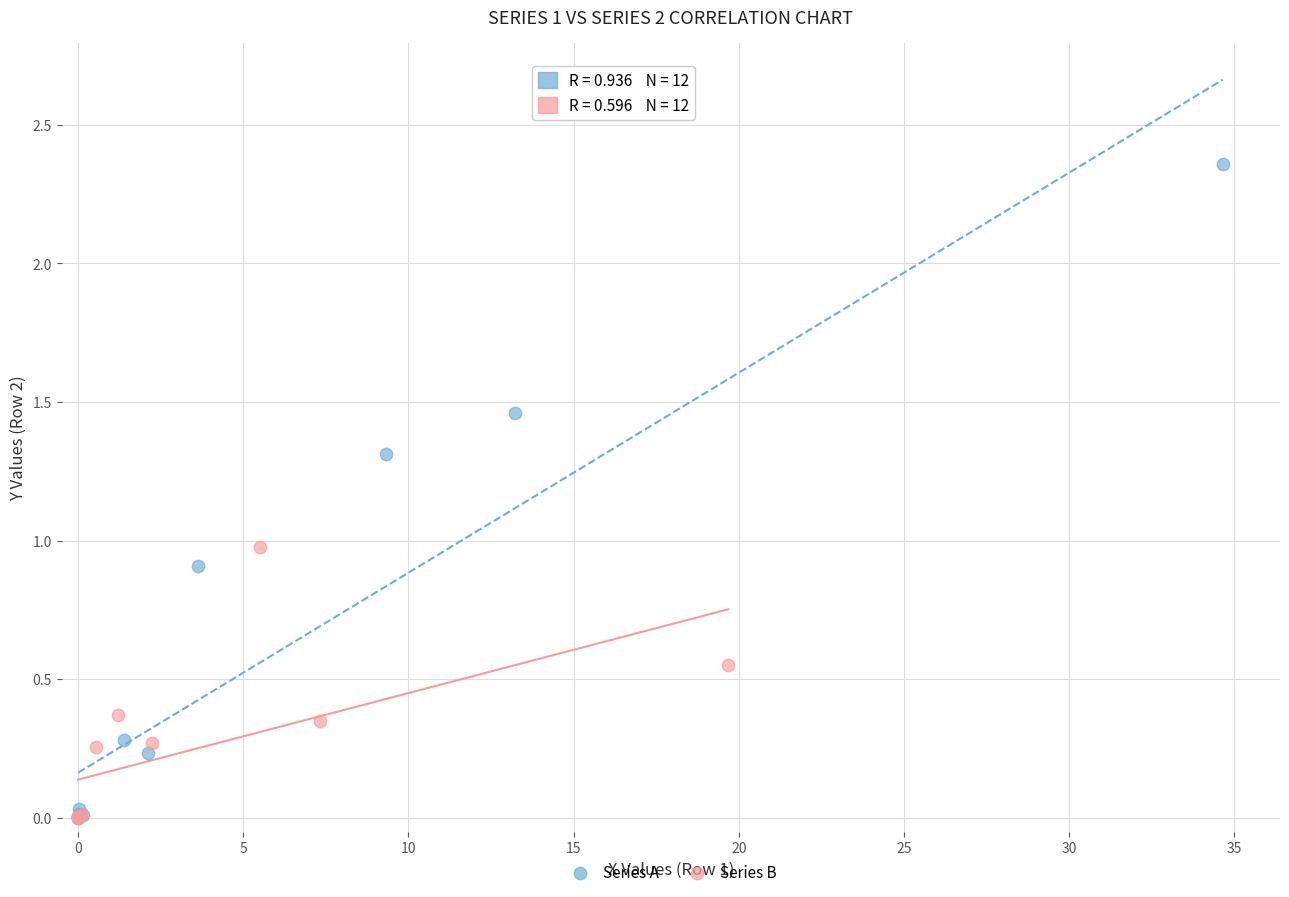

Which series has the widest spread of Y values?

Series A